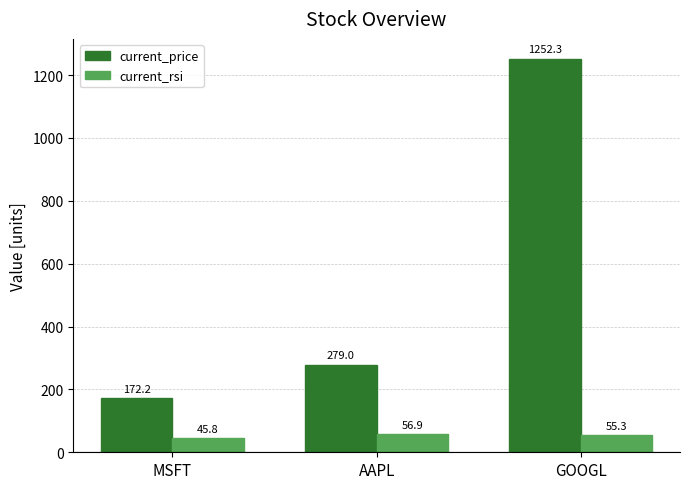

At which label does current_price first exceed 278?

AAPL